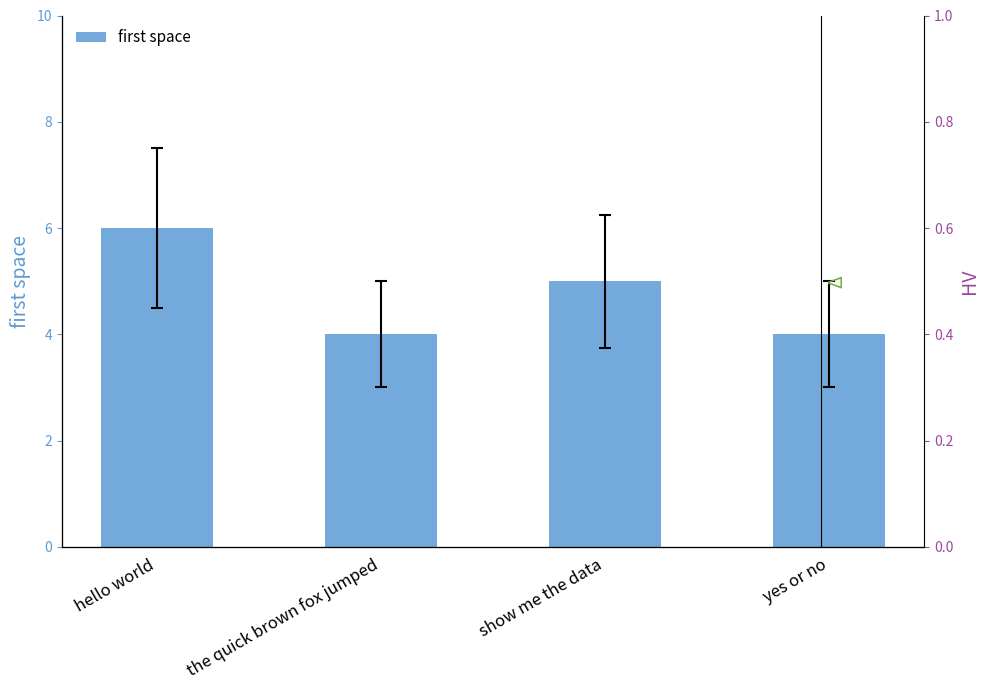

List the labels in order of value, smallest first.

the quick brown fox jumped, yes or no, show me the data, hello world